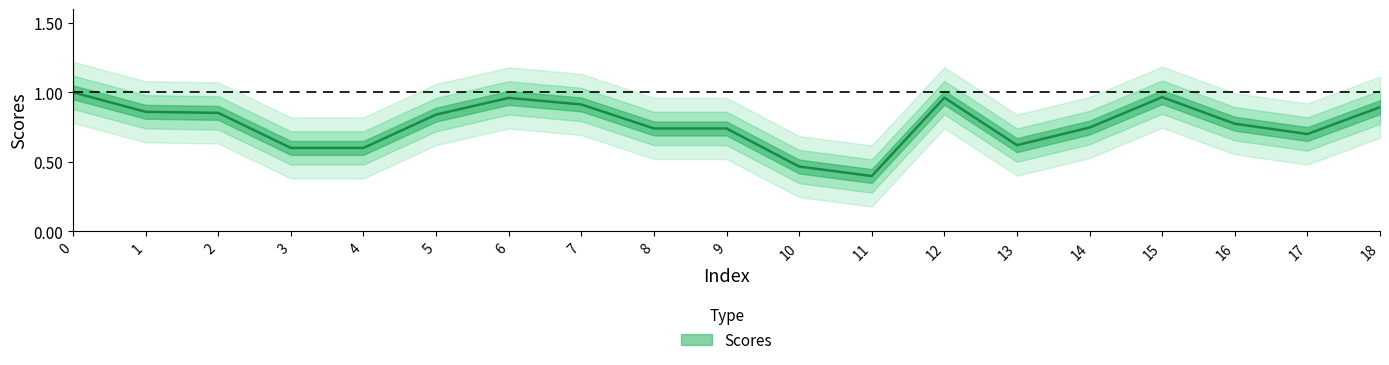

What is the sum of all values?

14.6